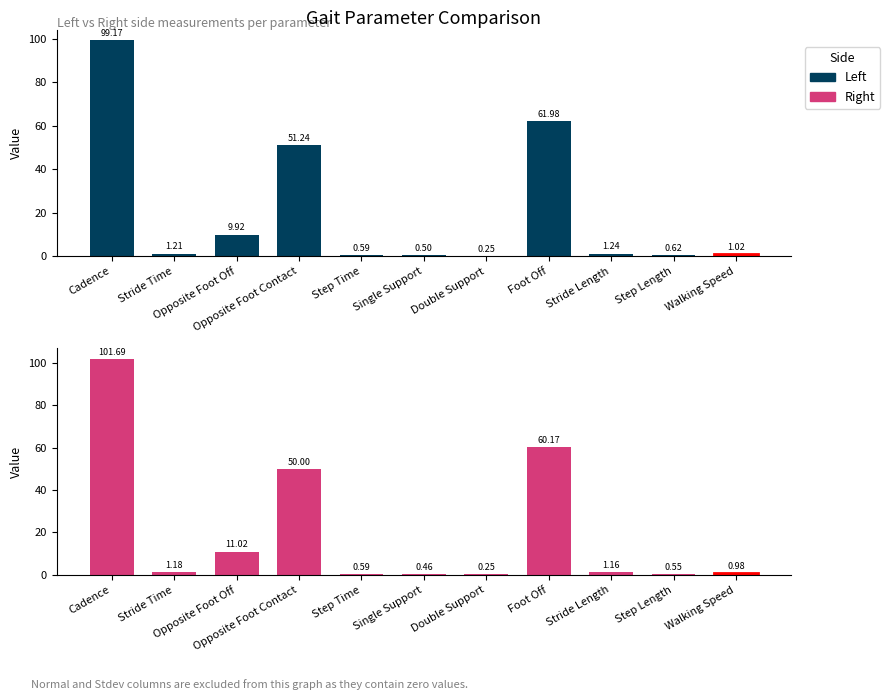

Which series has the largest range (max minus min)?

Right